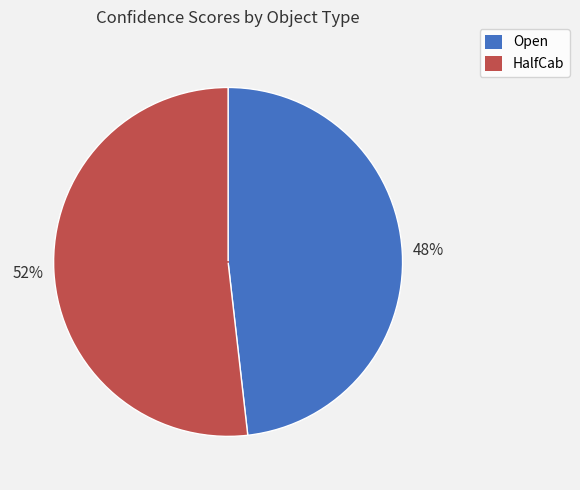

To the nearest percent, what is the combined percentage of HalfCab and Open?

100%